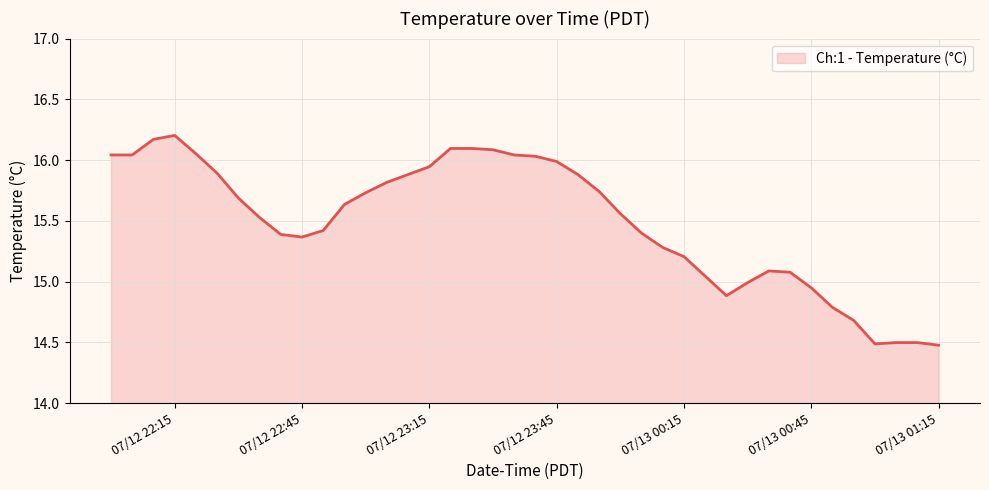

What is the maximum value shown in the chart?

16.2